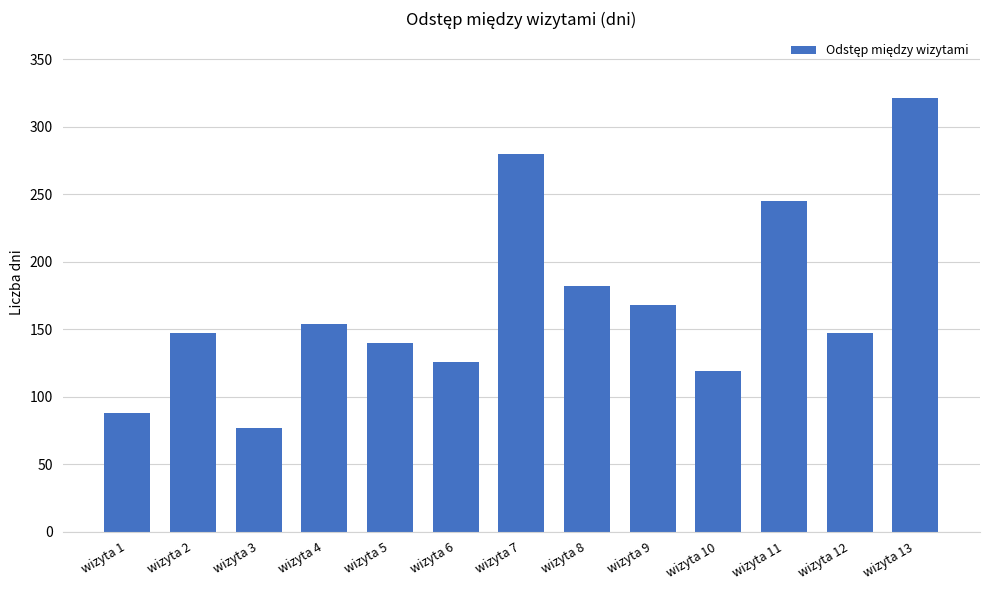

At which label is the value closest to 199?

wizyta 8